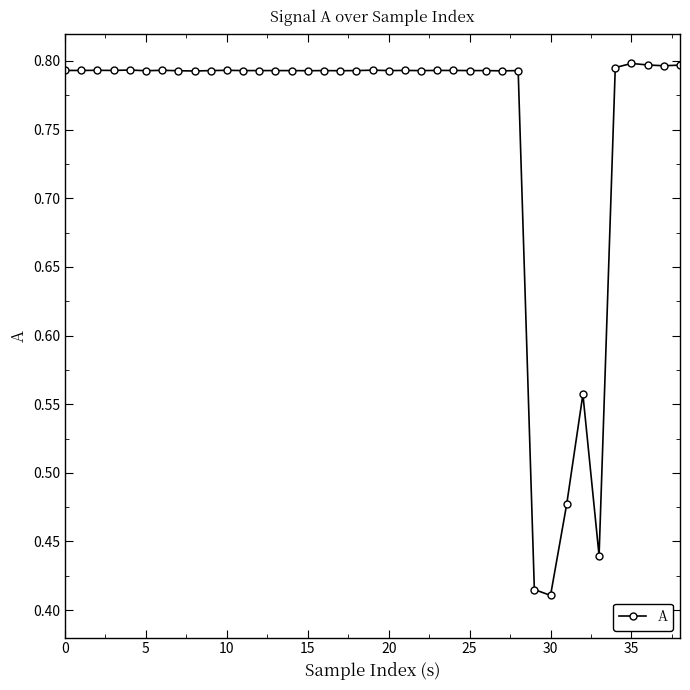

How many values are between 0 and 1?

39